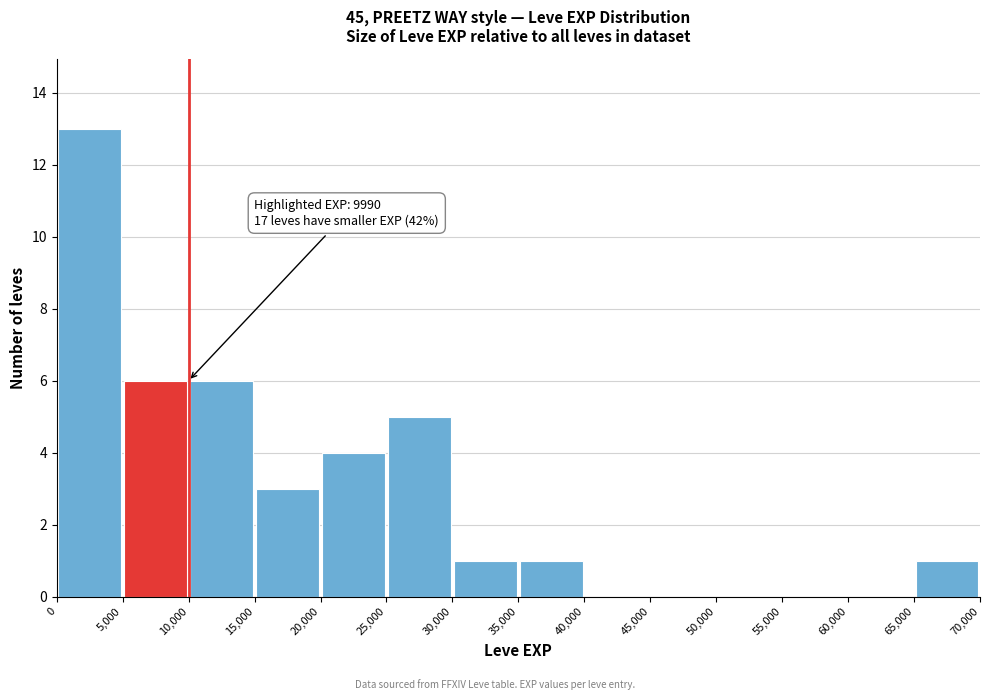

Which range on the x-axis has the tallest bar?

0 to 5,000